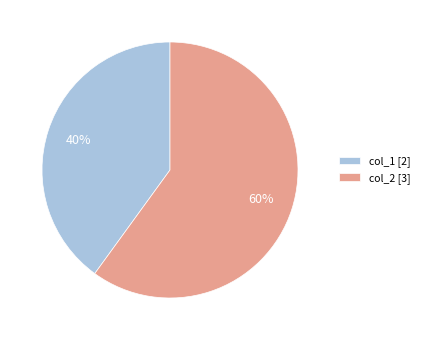

What is the largest slice in the pie chart?

col_2